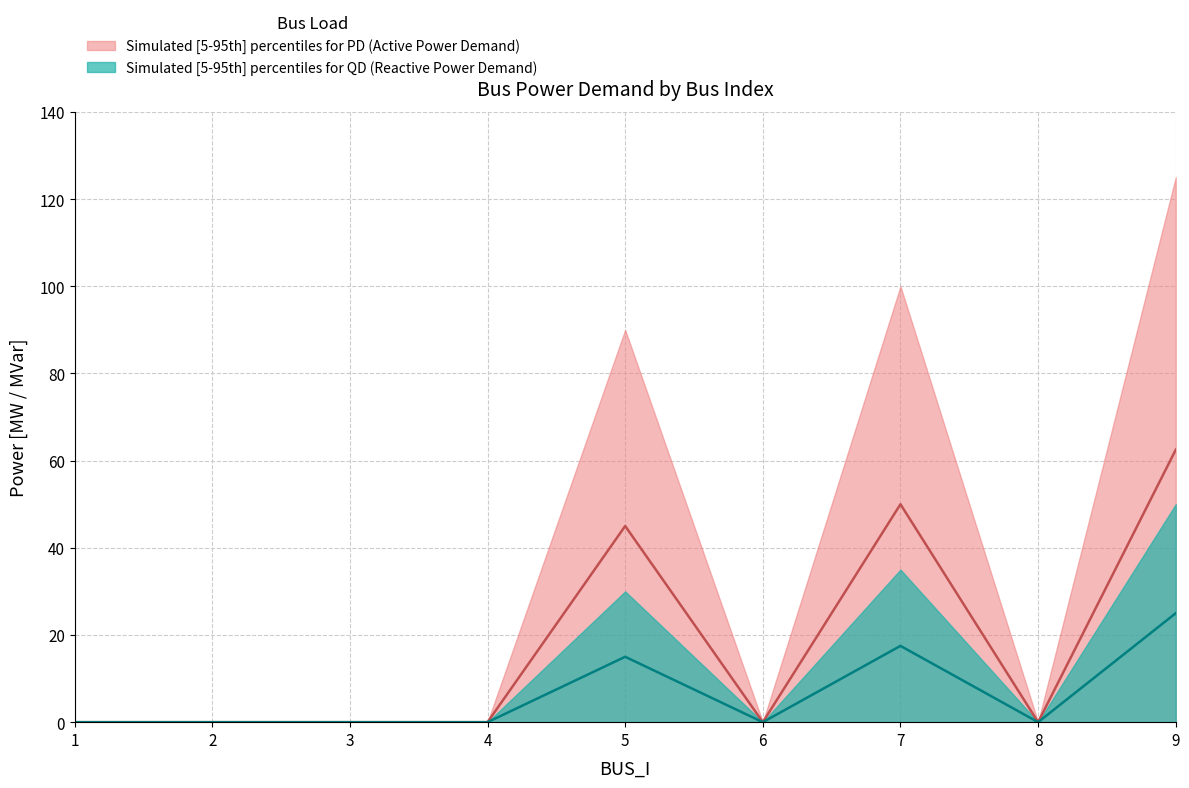

Reading left to right, extract all data points from this chart.

PD: 1=0.0	2=0.0	3=0.0	4=0.0	5=45.0	6=0.0	7=50.0	8=0.0	9=62.5
QD: 1=0.0	2=0.0	3=0.0	4=0.0	5=15.0	6=0.0	7=17.5	8=0.0	9=25.0